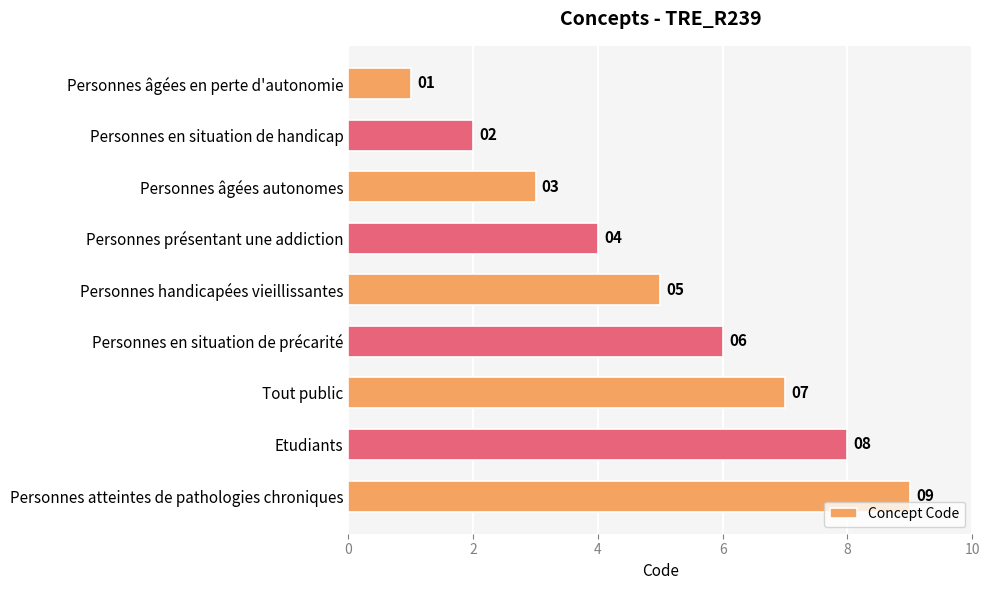

Between Etudiants and Personnes en situation de précarité, which is larger?

Etudiants